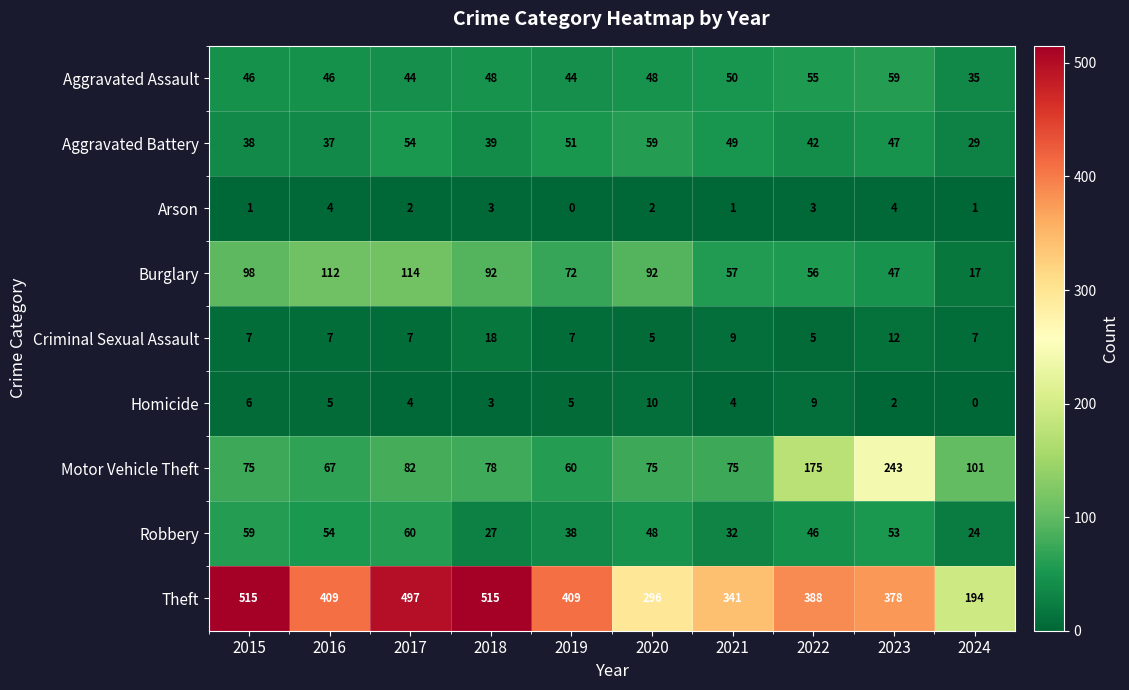

What is the approximate value of Aggravated Battery at 2022, to the nearest 5?

40